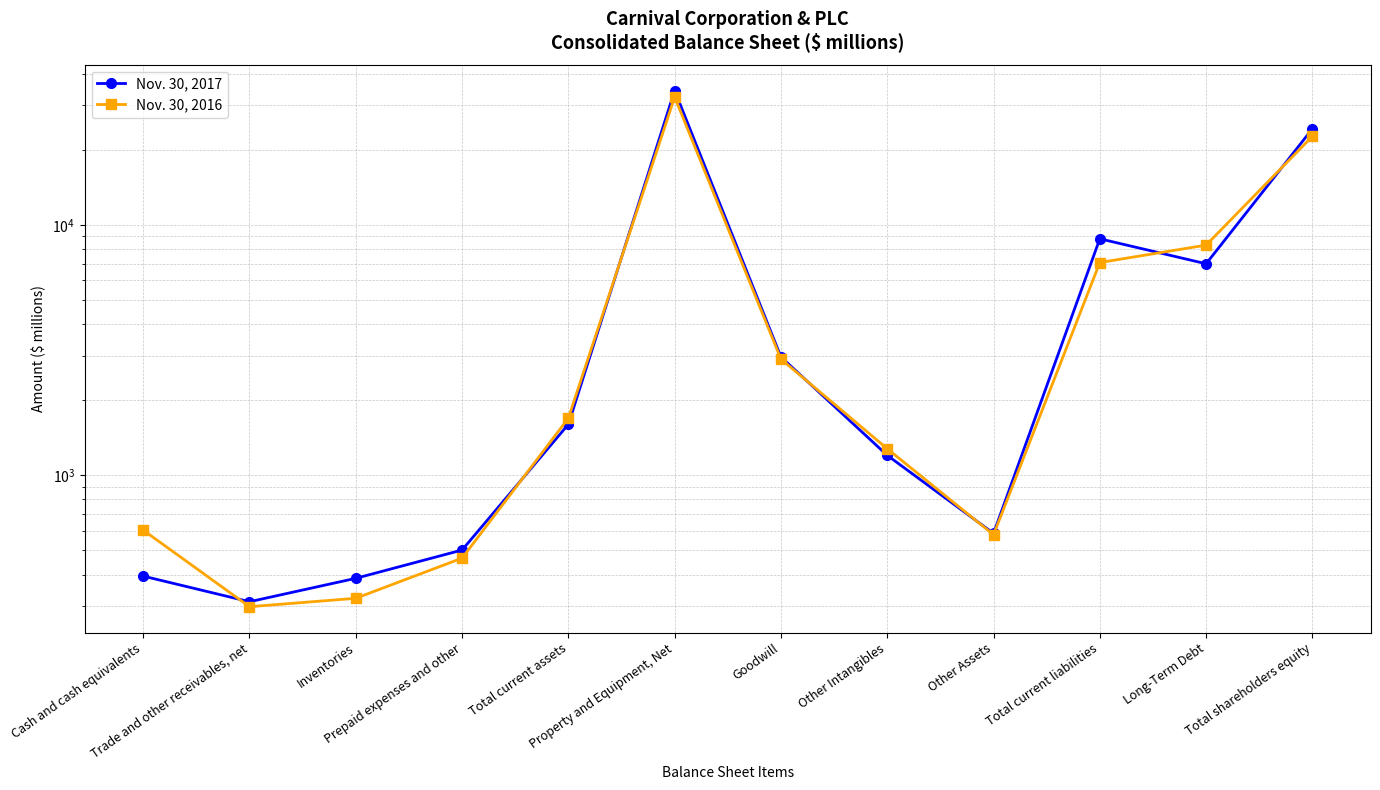

True or false: Nov. 30, 2017 has a value of 42963 at Total shareholders equity.

False